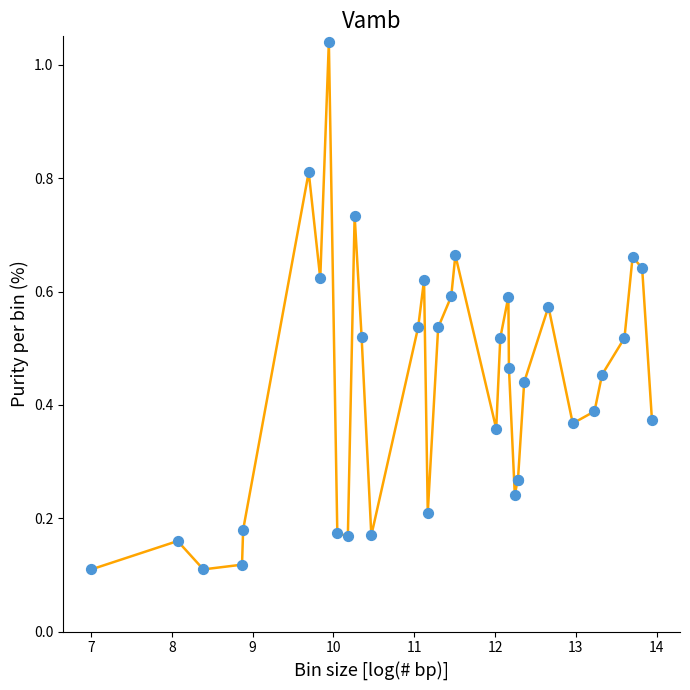

What is the difference between the maximum and minimum values?

0.9